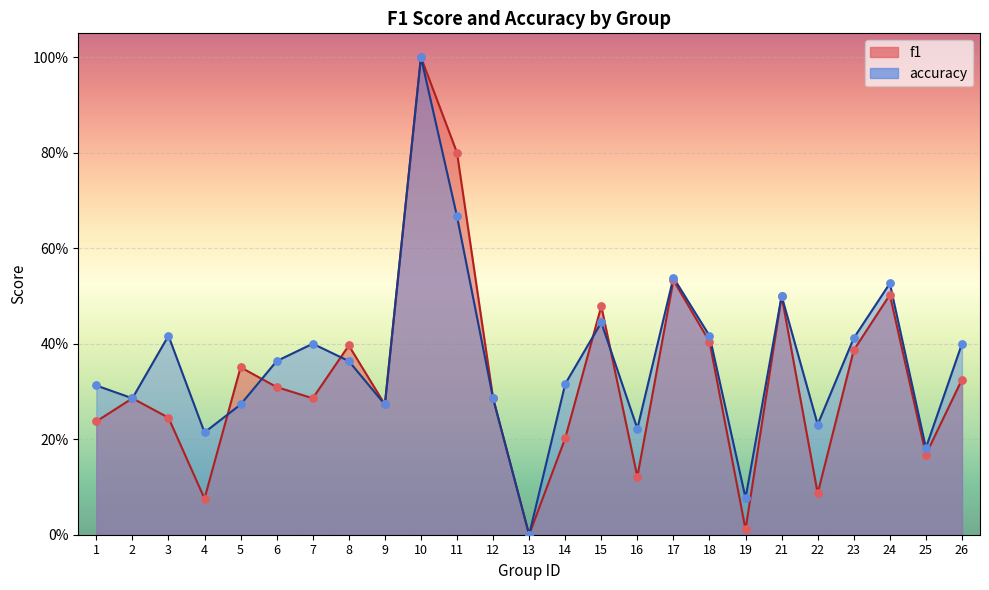

Which series contains the highest Y value?

f1